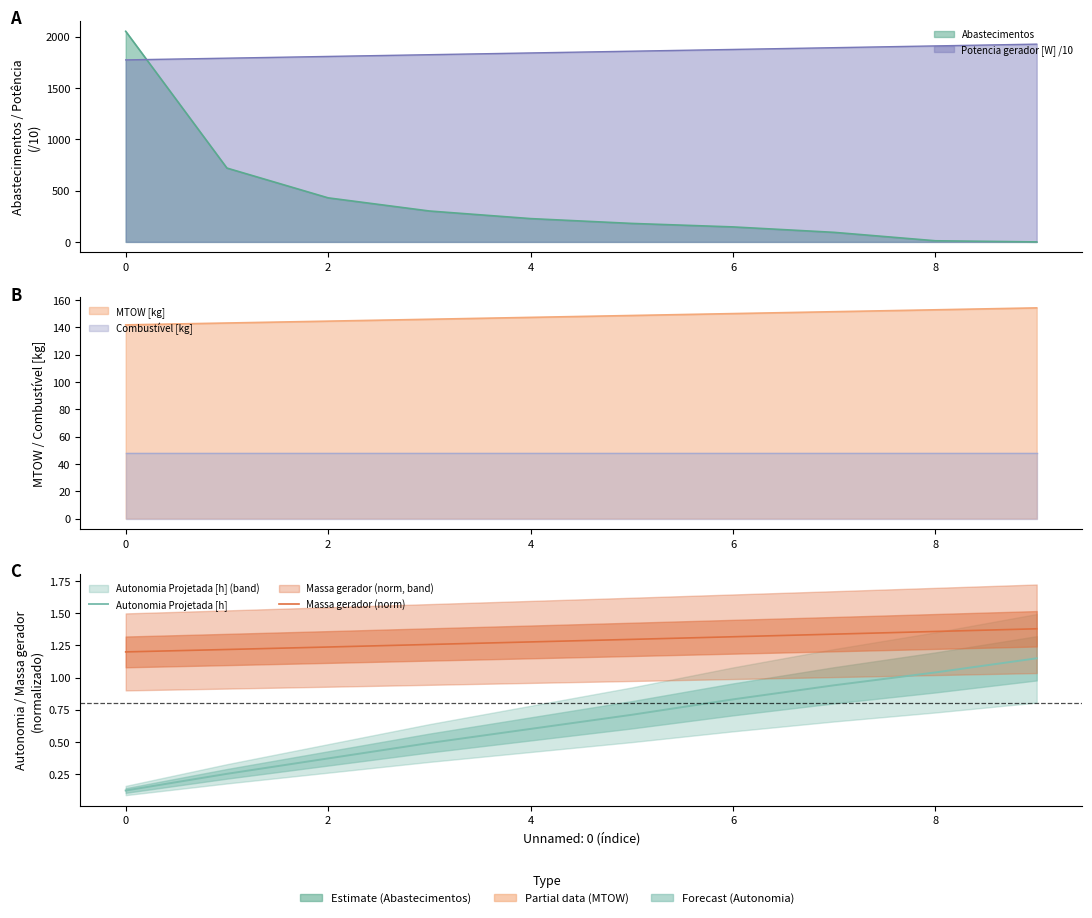

What is the difference between the highest and lowest values at 4?

0.7